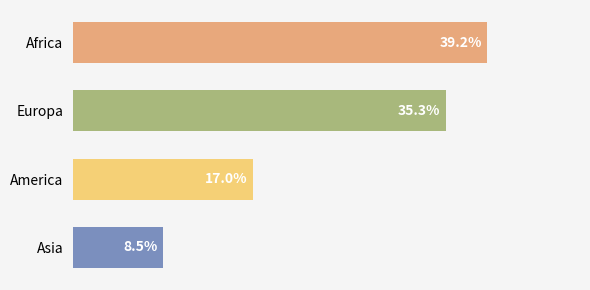

List the labels in order of value, smallest first.

Asia, America, Europa, Africa